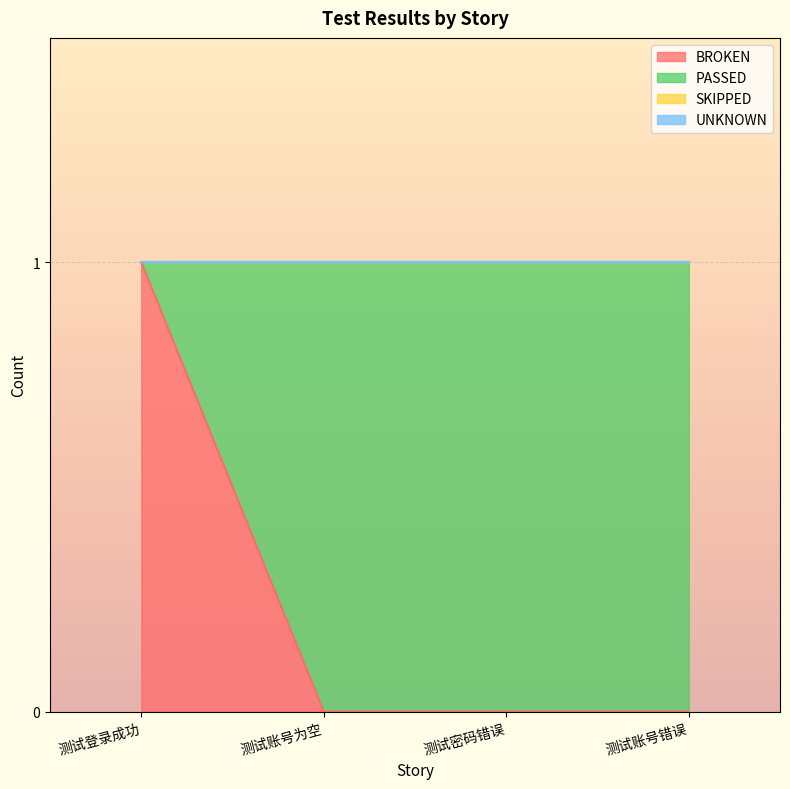

True or false: SKIPPED has more than 1 points higher than both neighbors.

False